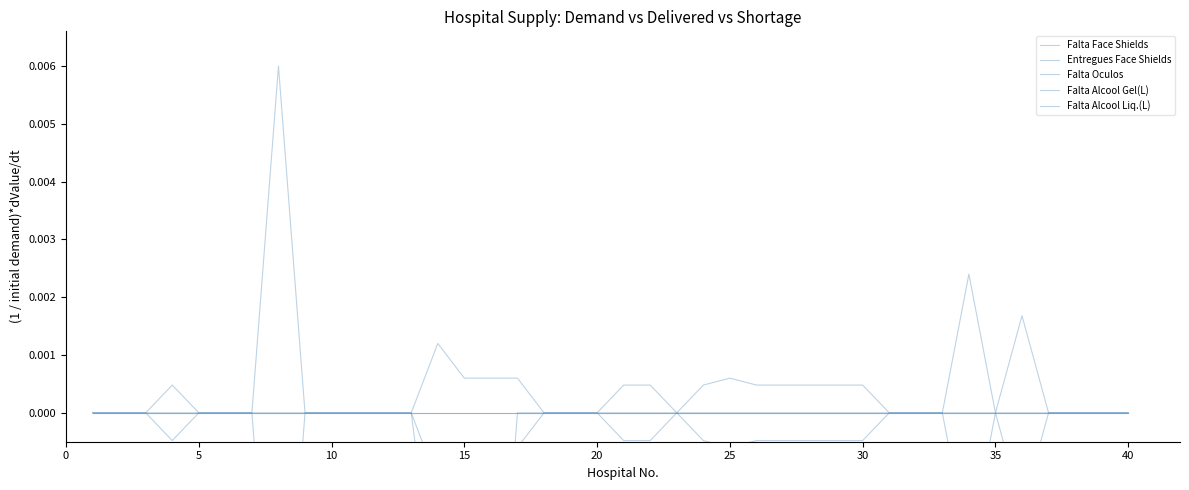

Which series has the largest range (max minus min)?

Falta Face Shields